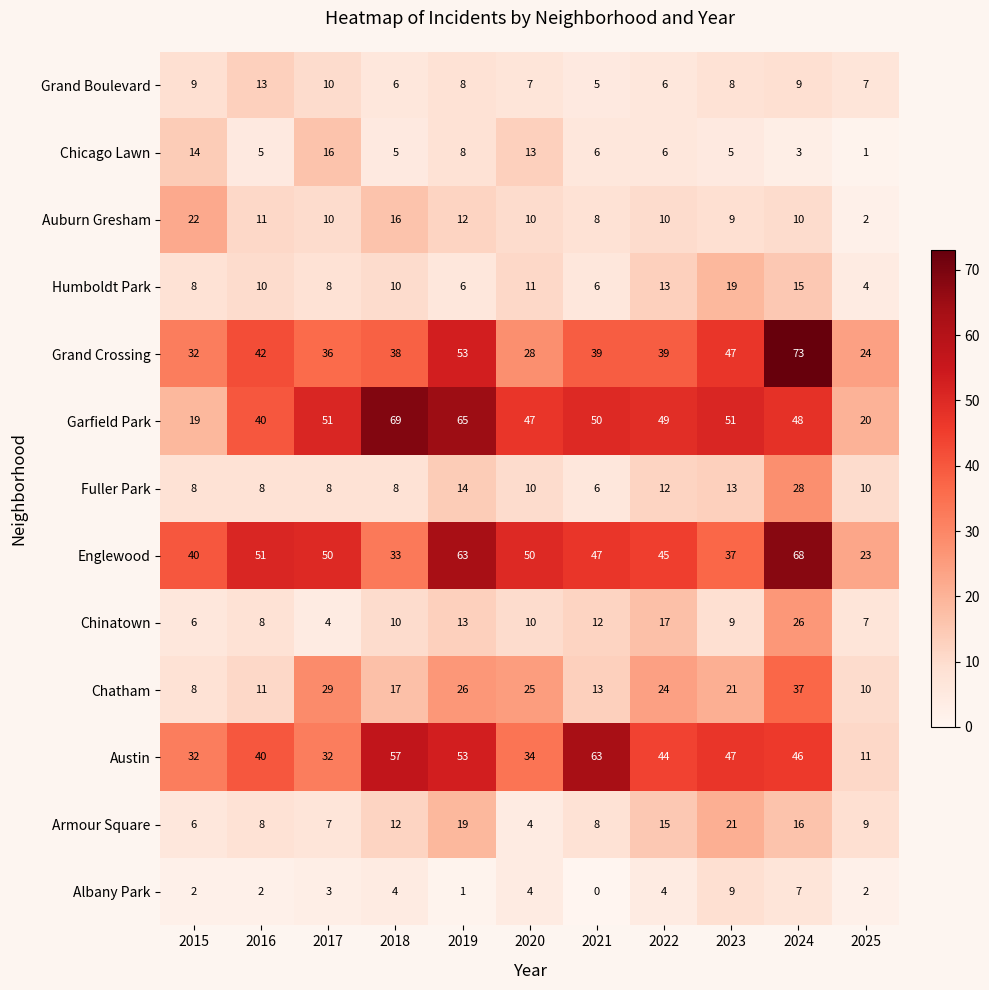

Which series changed the most between 2016 and 2024?

Grand Crossing